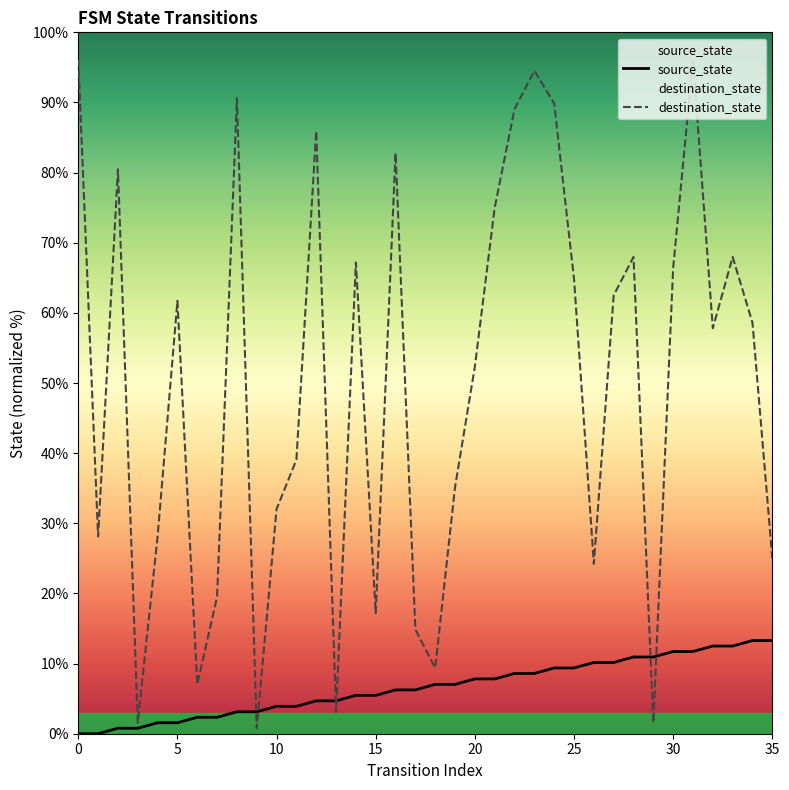

Where is source_state nearest to the value 6?

16